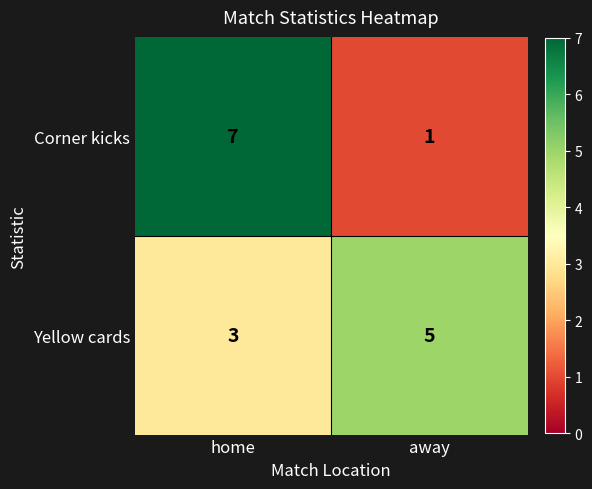

Which series changed the most between home and away?

Corner kicks